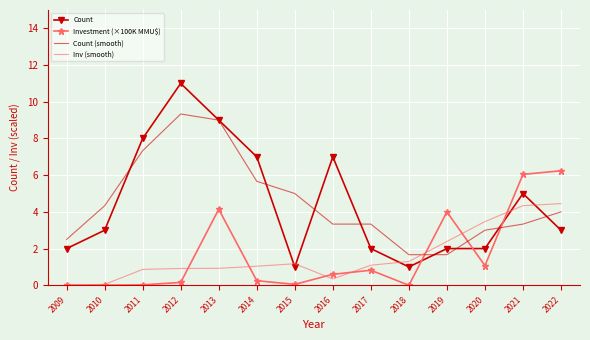

At which category is the sum across all series the highest?

2013